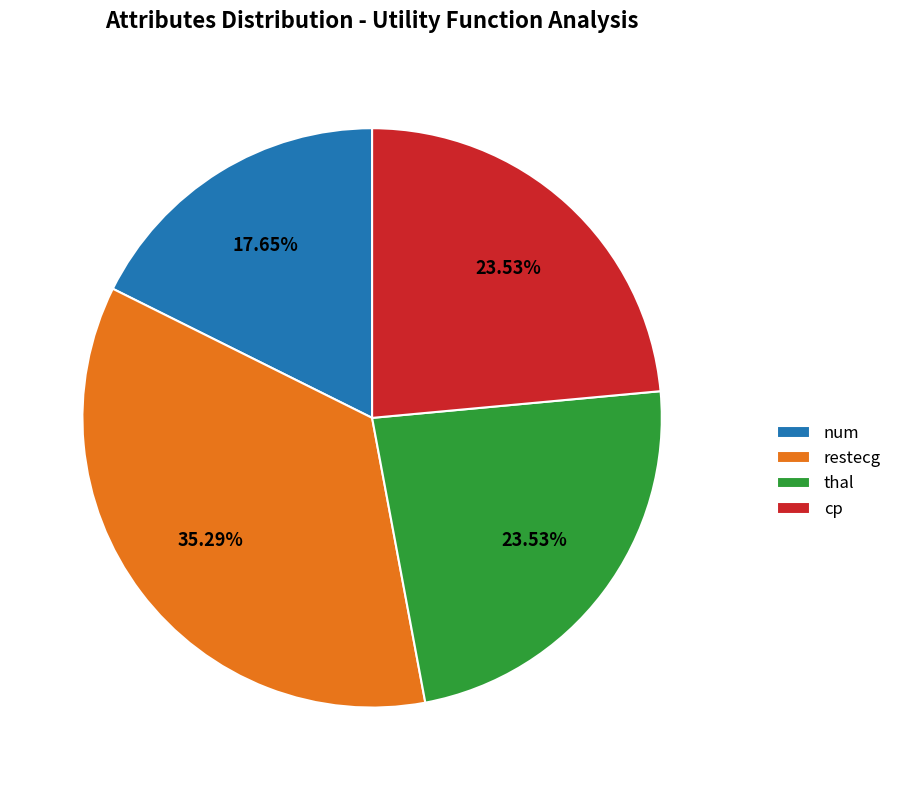

To the nearest percent, what percentage of the pie is cp?

24%